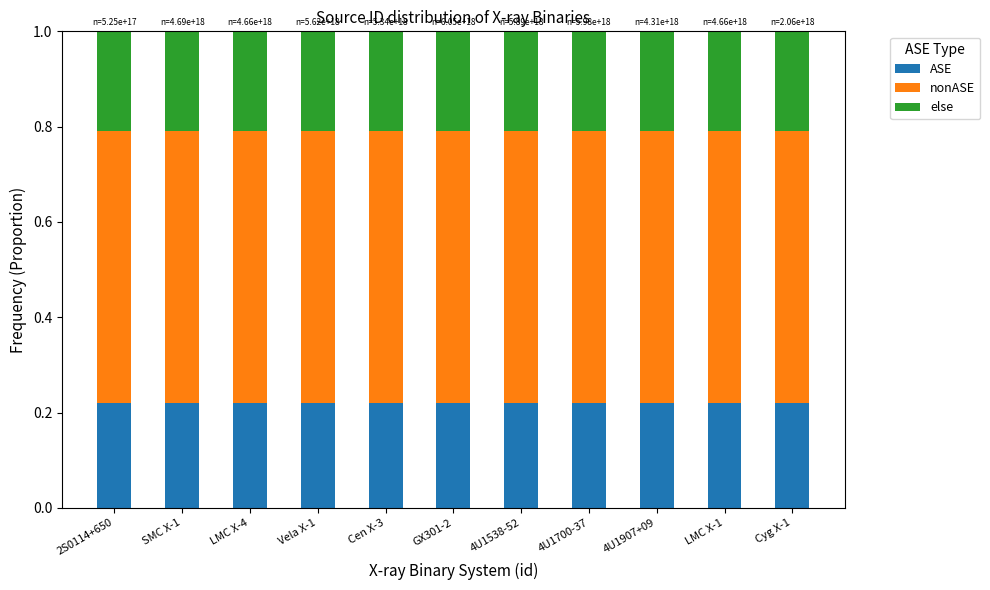

Is it true that ASE equals 0.1 at 4U1700-37?

False